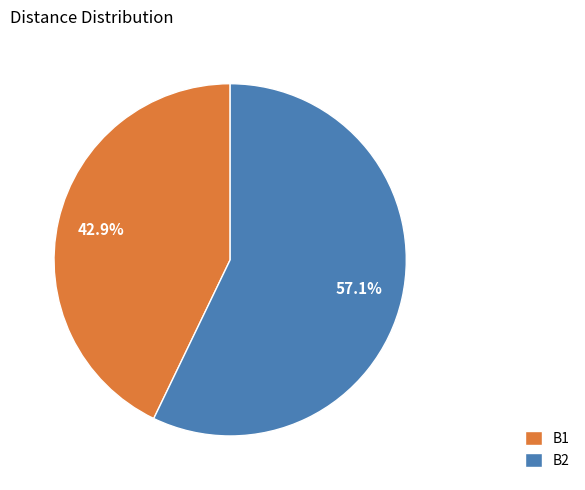

Which has a higher value, B1 or B2?

B2